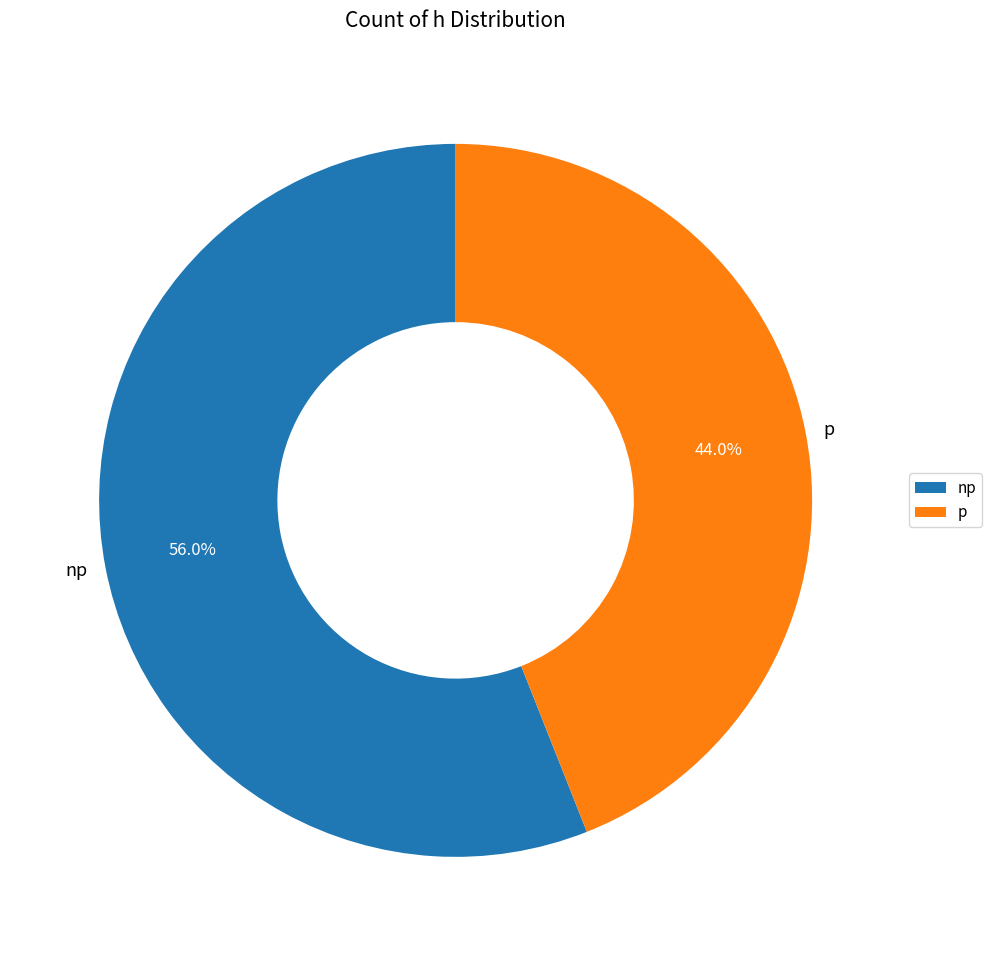

What percentage is NOT represented by p?

56.0%